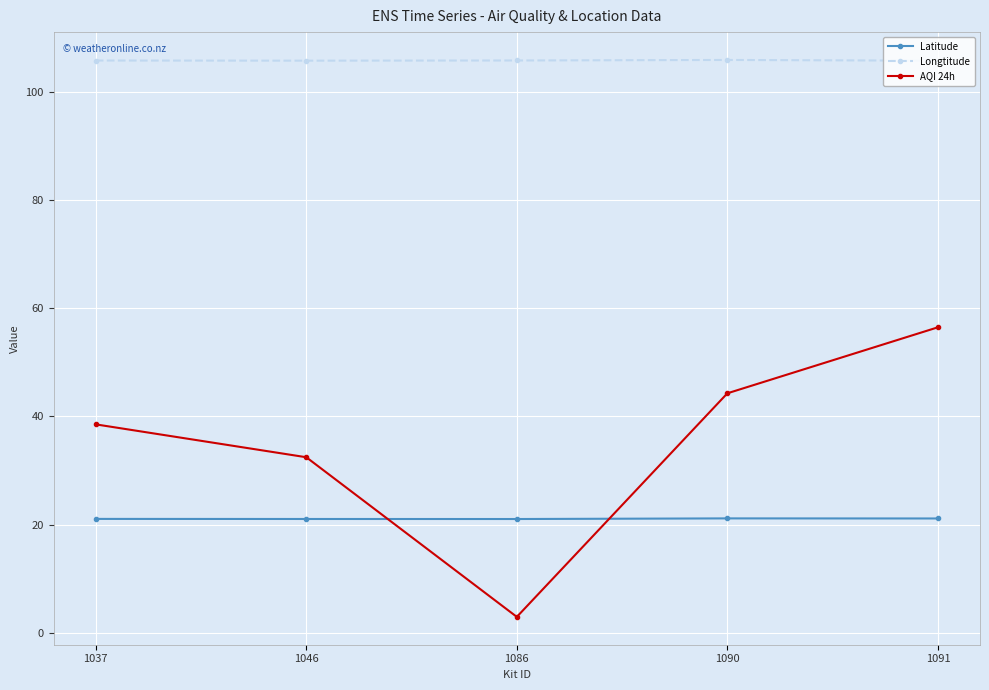

Where is AQI 24h nearest to the value 29?

1046